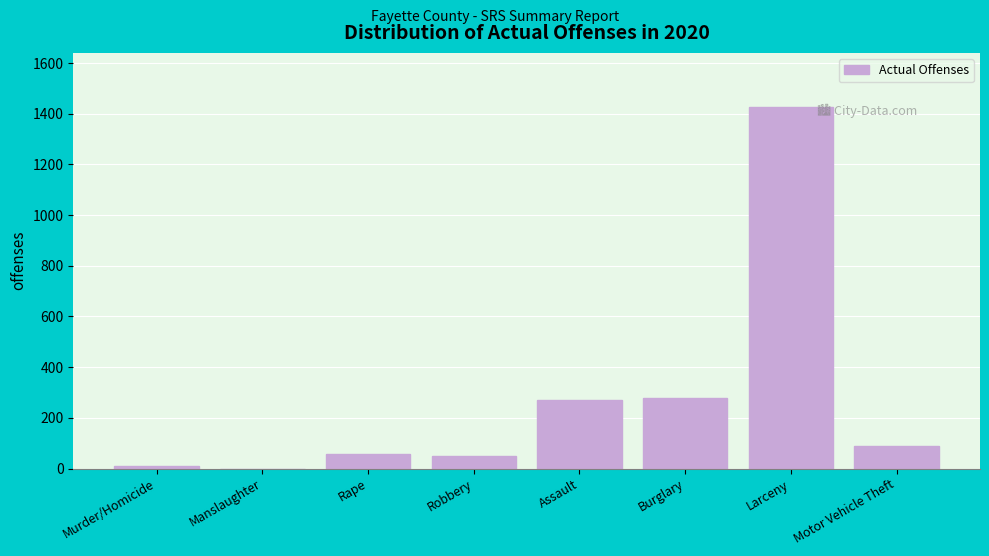

Reading left to right, extract all data points from this chart.

Murder/Homicide=9	Manslaughter=0	Rape=58	Robbery=51	Assault=269	Burglary=279	Larceny=1426	Motor Vehicle Theft=90